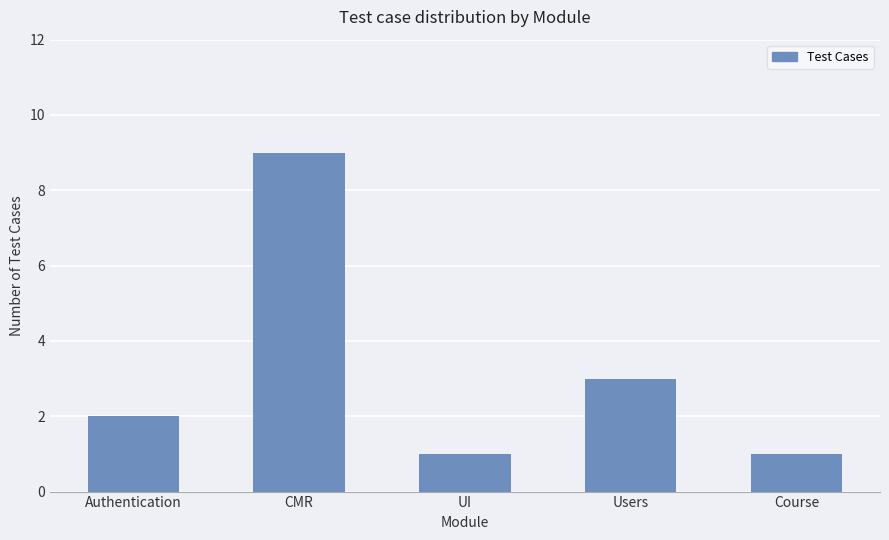

Does the chart contain any negative values?

No